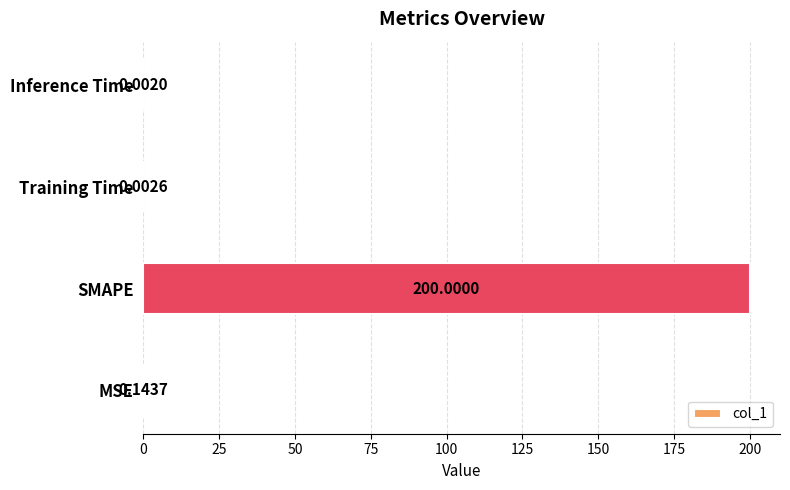

Are the bars horizontal?

Yes